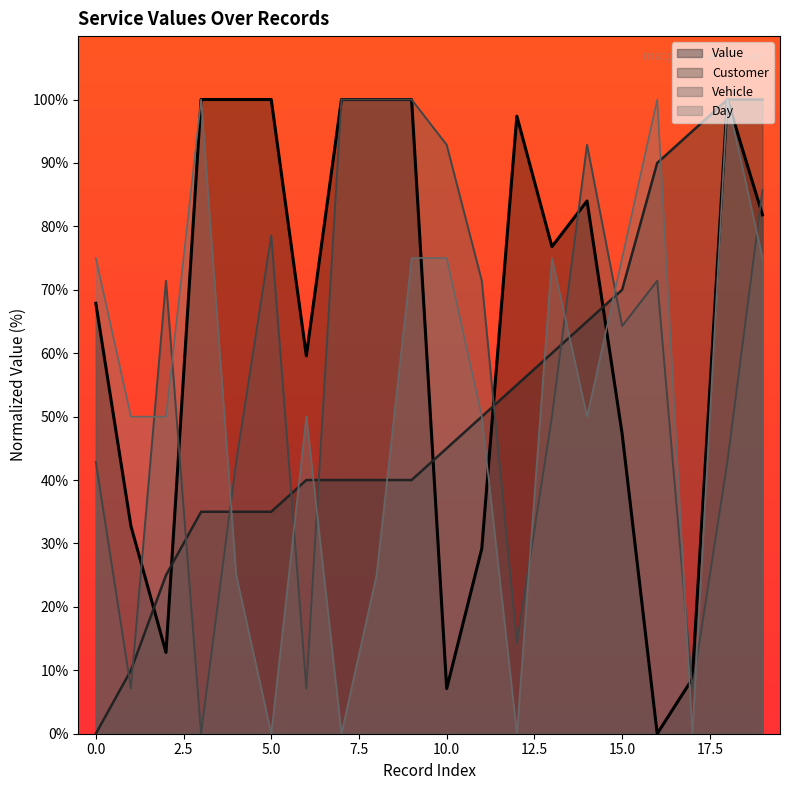

Which series changed the most between 11 and 18?

Value